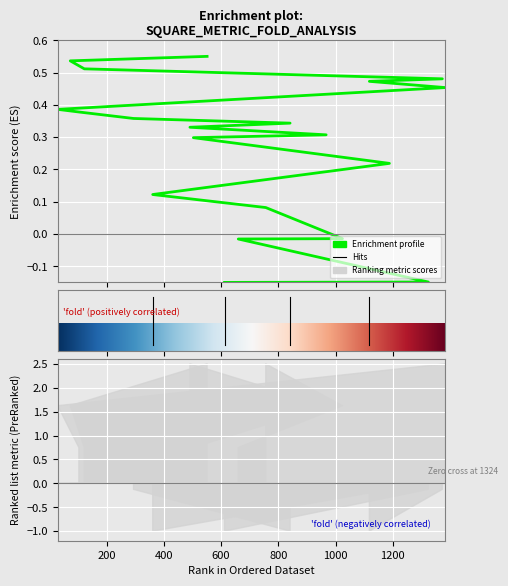

Is it true that the value at 8 is 0.1?

False